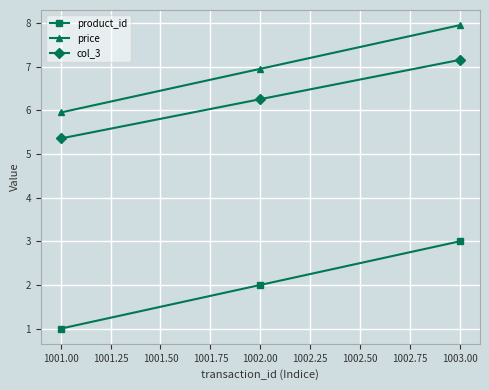

True or false: product_id has a value of 2.0 at 1003.00.

False